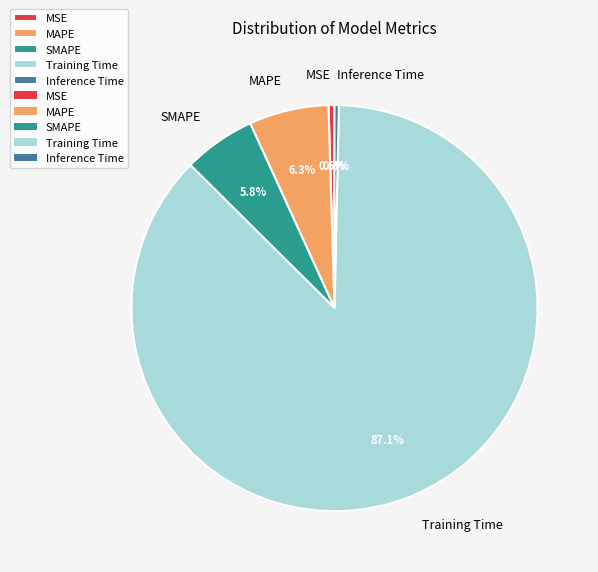

To the nearest percent, what is the combined percentage of Training Time and MAPE?

93%